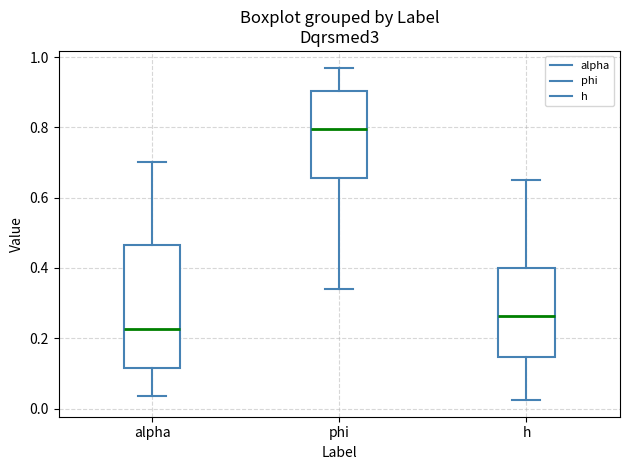

Comparing the boxes themselves (not the whiskers), which one is the tallest?

alpha